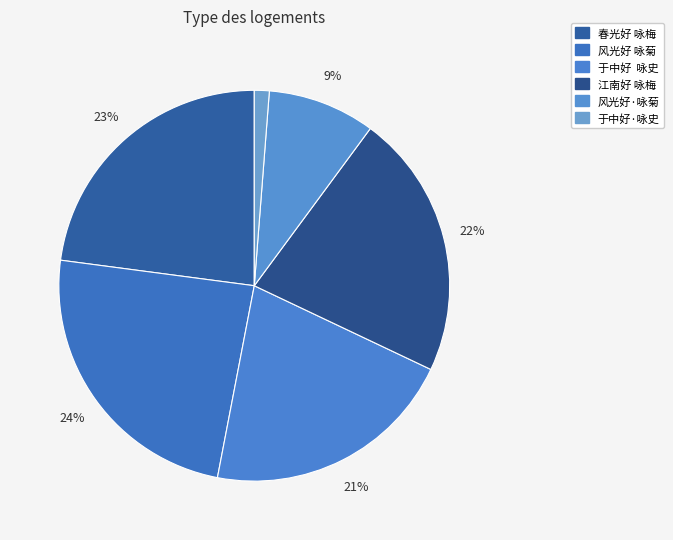

How many segments does this pie chart have?

6